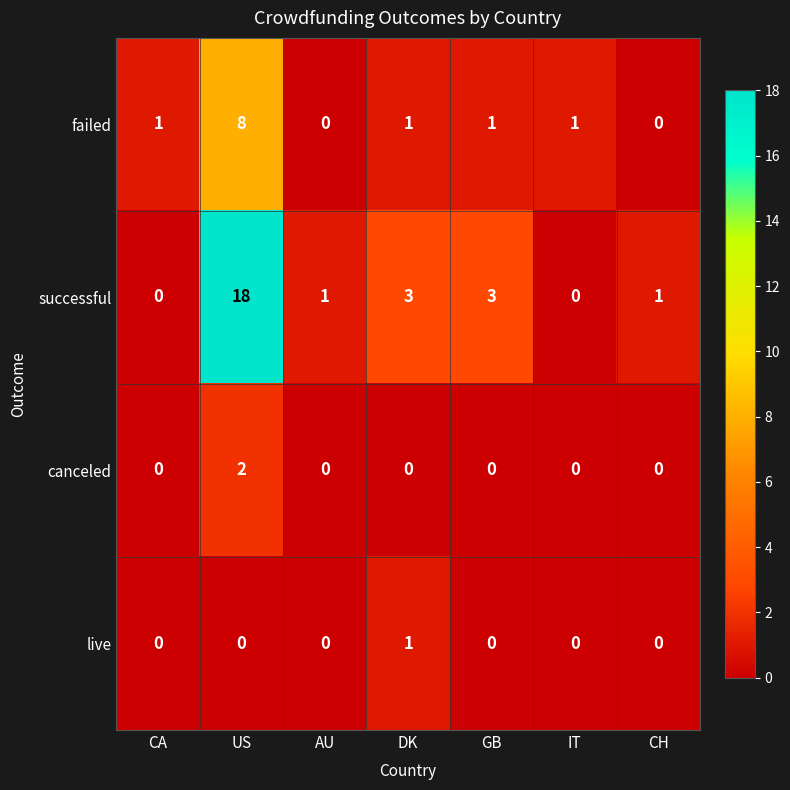

What is the difference between the highest and lowest values at DK?

3